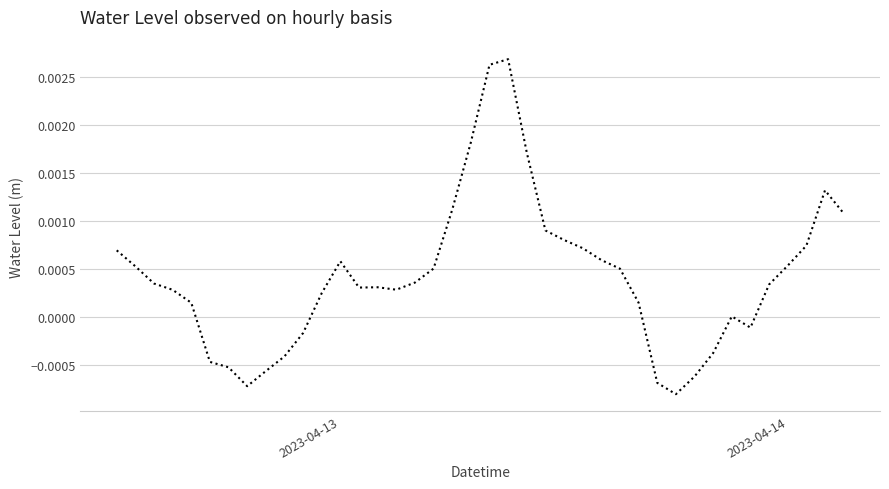

How many interior local valleys (lower than both neighbors) does the data have?

5